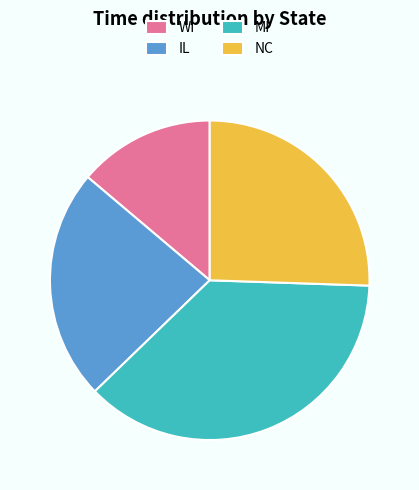

The WI slice represents 23% of the pie. True or false?

False